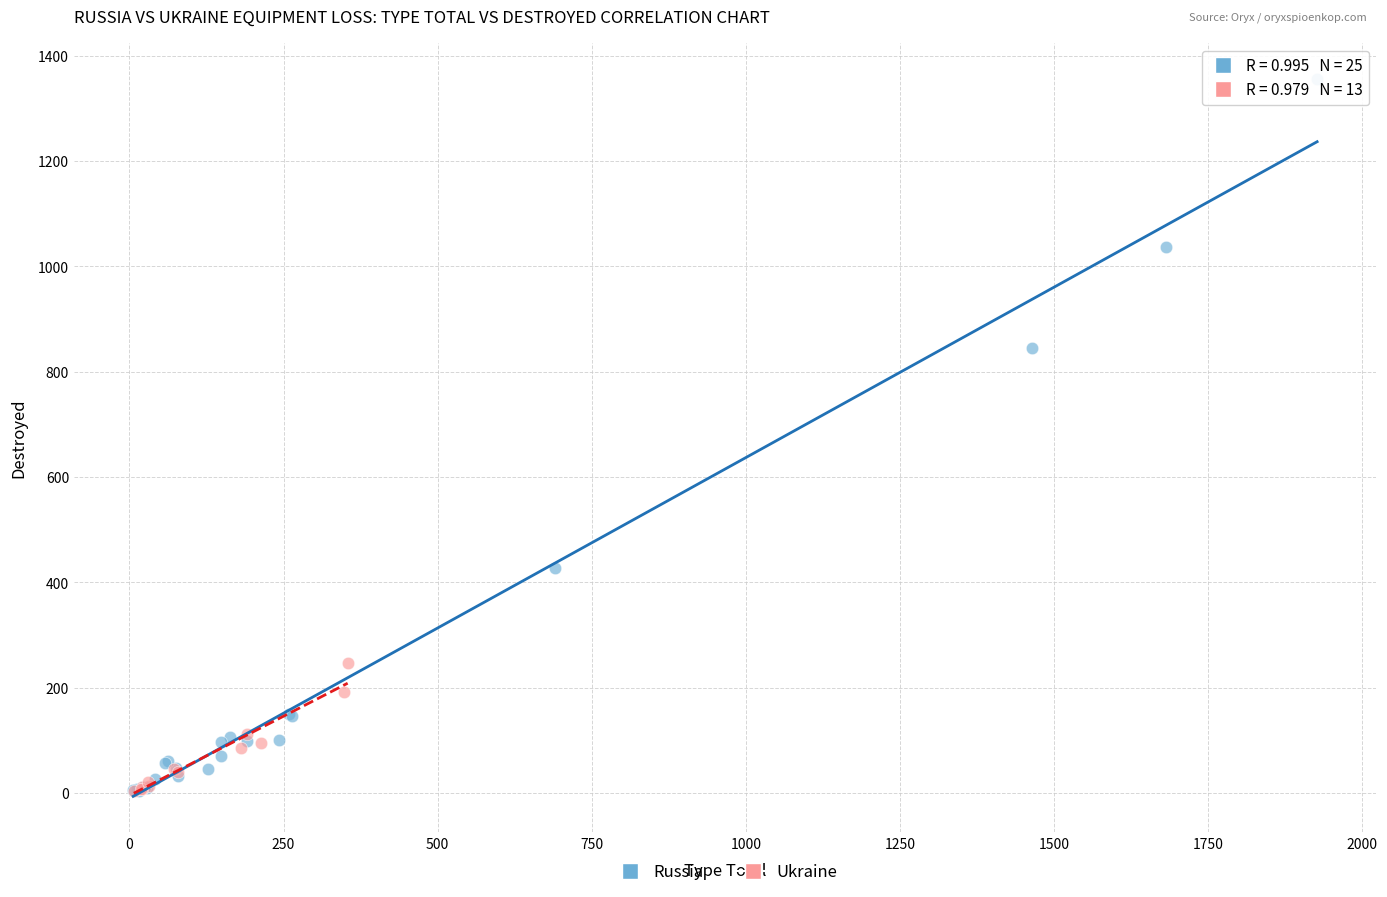

Which series has the widest spread of Y values?

Russia